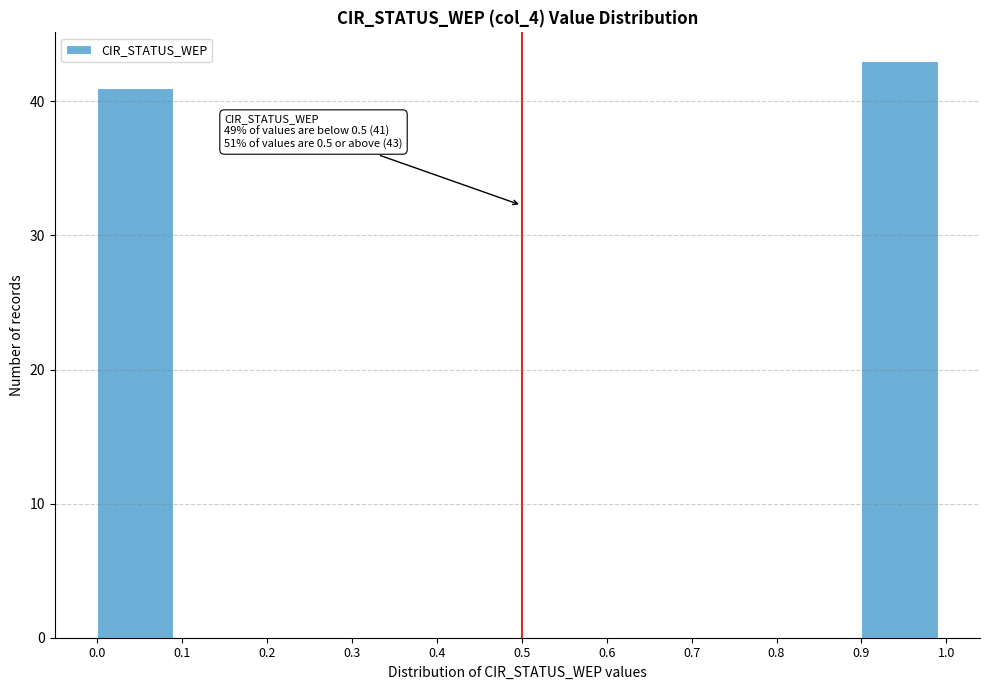

Which range on the x-axis has the tallest bar?

0.9 to 1.0